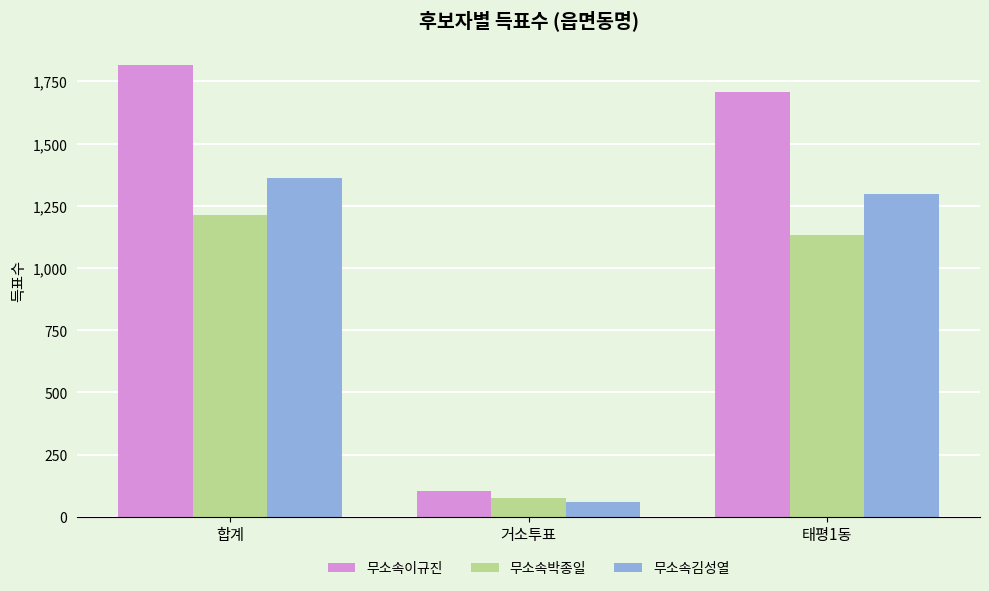

Count the number of data series in this chart.

3